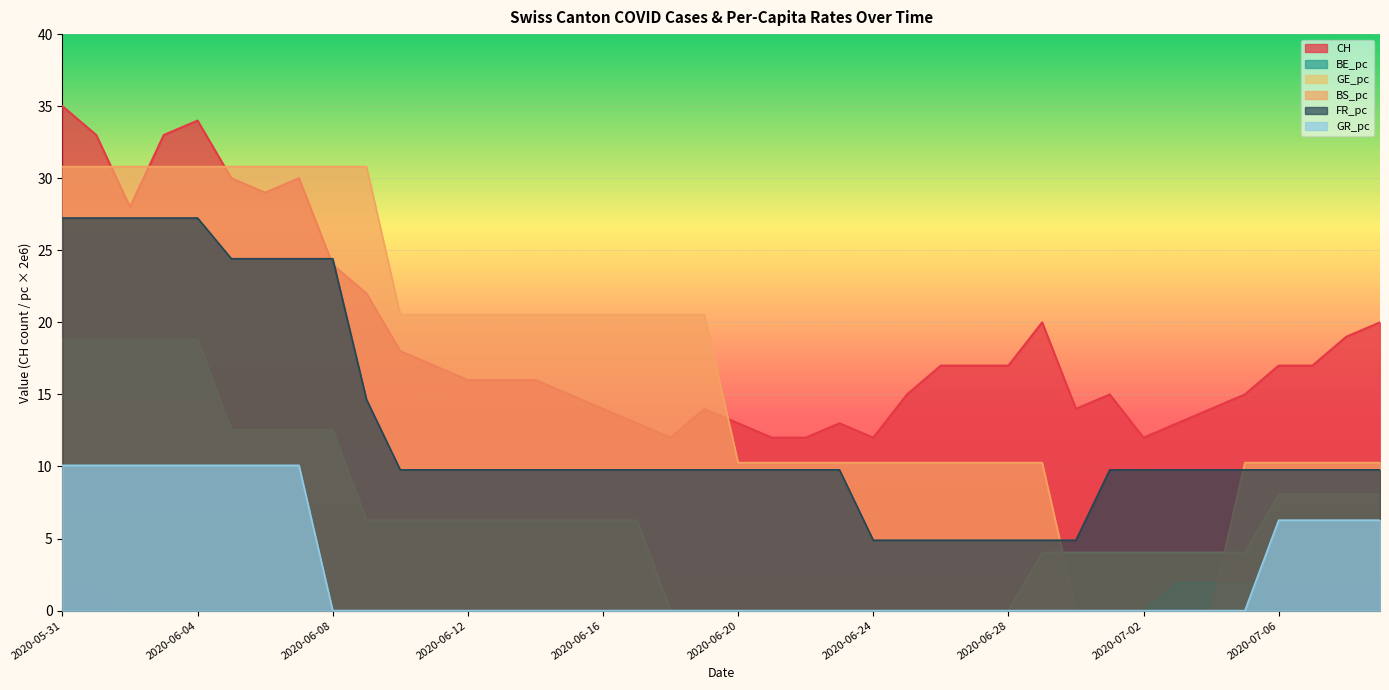

Reading left to right, what are all the values shown in this chart?

CH: 35.0	33.0	28.0	33.0	34.0	30.0	29.0	30.0	24.0	22.0	18.0	17.0	16.0	16.0	16.0	15.0	14.0	13.0	12.0	14.0	13.0	12.0	12.0	13.0	12.0	15.0	17.0	17.0	17.0	20.0	14.0	15.0	12.0	13.0	14.0	15.0	17.0	17.0	19.0	20.0
BE_pc: 1.9	1.9	0.0	0.0	0.0	0.0	0.0	0.0	0.0	0.0	0.0	0.0	0.0	0.0	0.0	0.0	0.0	0.0	0.0	0.0	0.0	0.0	0.0	0.0	0.0	0.0	0.0	0.0	0.0	0.0	0.0	0.0	0.0	1.9	1.9	1.9	1.9	1.9	1.9	1.9
GE_pc: 18.8	18.8	18.8	18.8	18.8	12.6	12.6	12.6	12.6	6.3	6.3	6.3	6.3	6.3	6.3	6.3	6.3	6.3	0.0	0.0	0.0	0.0	0.0	0.0	0.0	0.0	0.0	0.0	0.0	4.0	4.0	4.0	4.0	4.0	4.0	4.0	8.1	8.1	8.1	8.1
BS_pc: 30.8	30.8	30.8	30.8	30.8	30.8	30.8	30.8	30.8	30.8	20.5	20.5	20.5	20.5	20.5	20.5	20.5	20.5	20.5	20.5	10.3	10.3	10.3	10.3	10.3	10.3	10.3	10.3	10.3	10.3	0.0	0.0	0.0	0.0	0.0	10.3	10.3	10.3	10.3	10.3
FR_pc: 27.2	27.2	27.2	27.2	27.2	24.4	24.4	24.4	24.4	14.6	9.8	9.8	9.8	9.8	9.8	9.8	9.8	9.8	9.8	9.8	9.8	9.8	9.8	9.8	4.9	4.9	4.9	4.9	4.9	4.9	4.9	9.8	9.8	9.8	9.8	9.8	9.8	9.8	9.8	9.8
GR_pc: 10.1	10.1	10.1	10.1	10.1	10.1	10.1	10.1	0.0	0.0	0.0	0.0	0.0	0.0	0.0	0.0	0.0	0.0	0.0	0.0	0.0	0.0	0.0	0.0	0.0	0.0	0.0	0.0	0.0	0.0	0.0	0.0	0.0	0.0	0.0	0.0	6.3	6.3	6.3	6.3